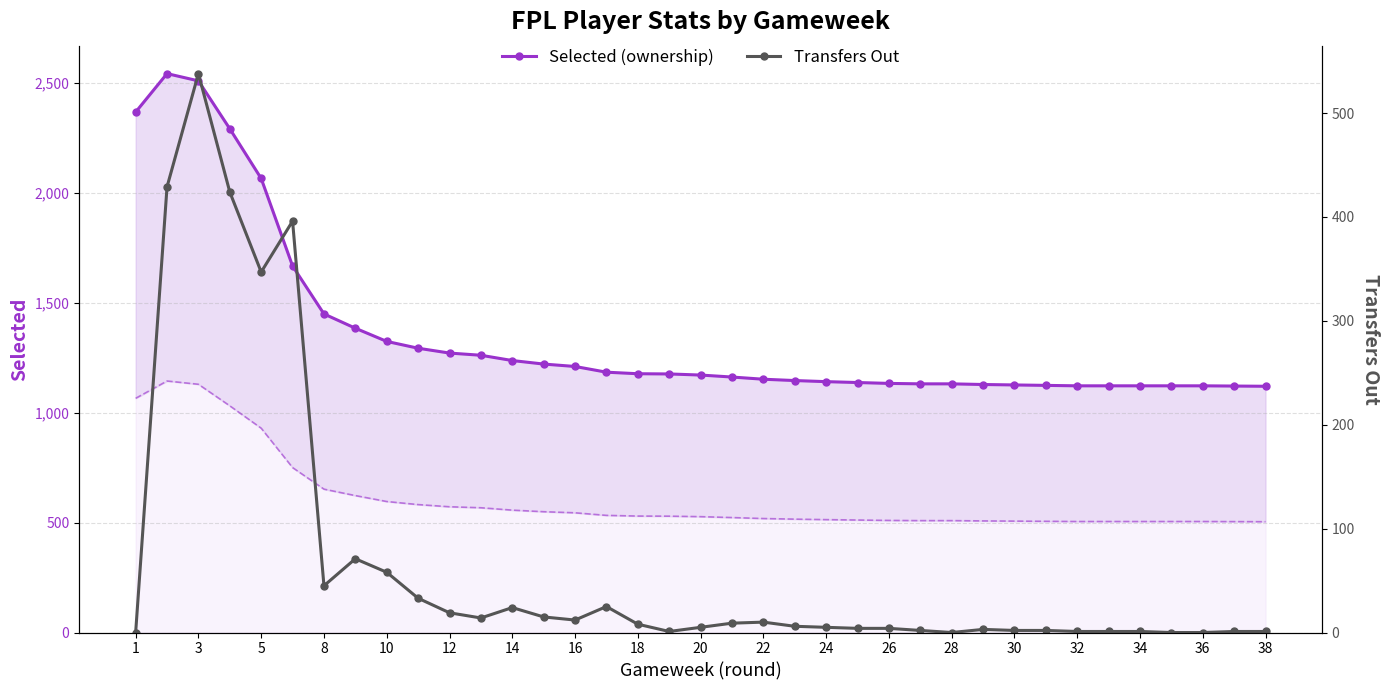

In Transfers Out, how many points are lower than both neighbors (excluding endpoints)?

6